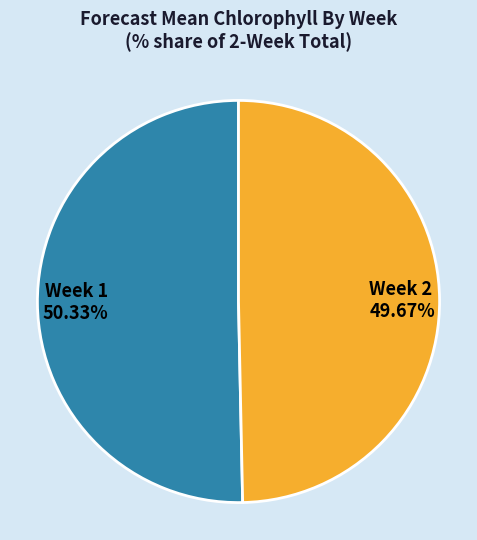

What is the majority slice?

Week 1